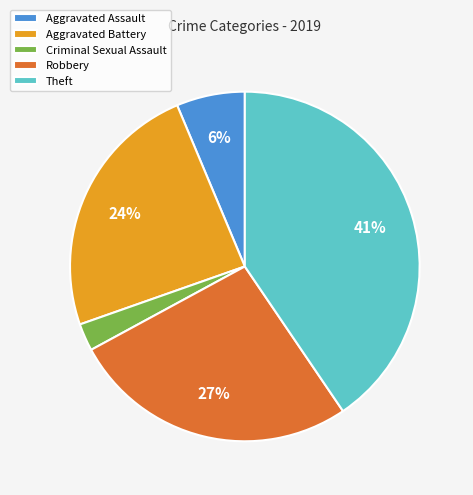

Is the sum of Theft and Aggravated Assault greater than half?

No